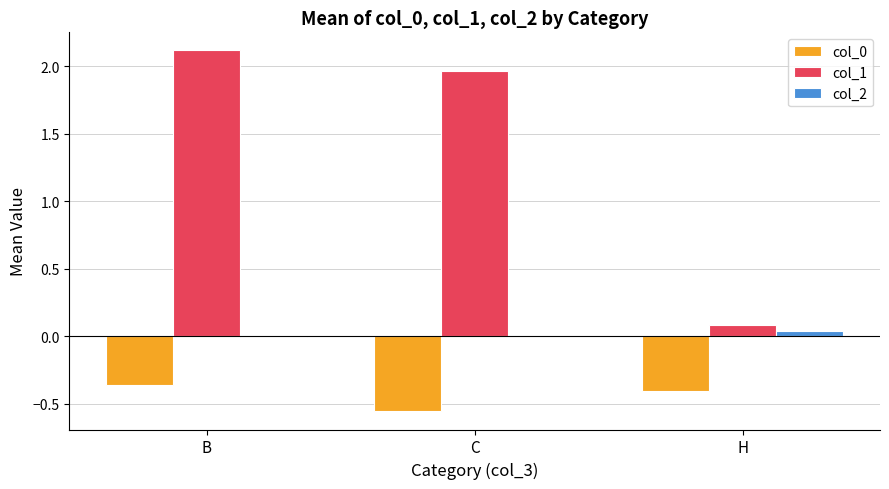

What is the sum of all col_1 values?

4.2